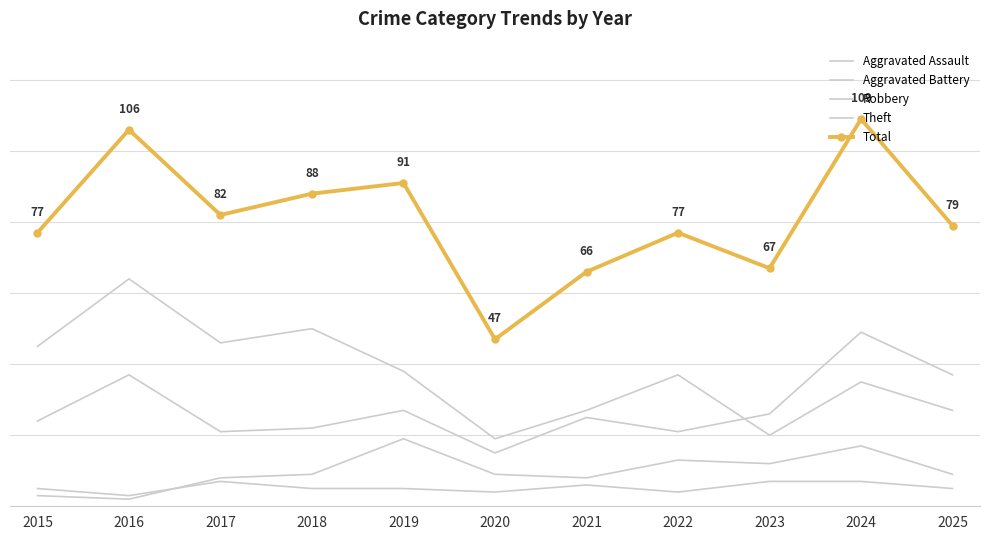

What value does the Total series have at 2019?

91